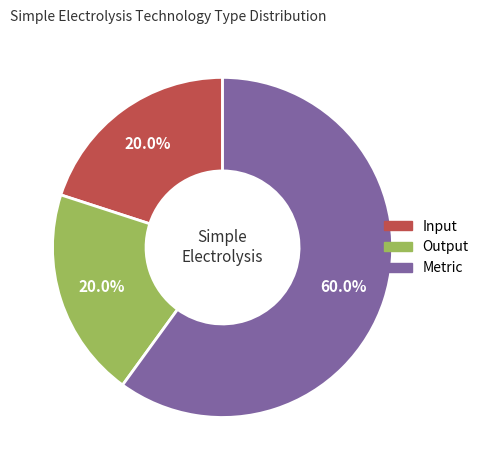

What is the ratio of the value at Metric to the value at Output?

3.0